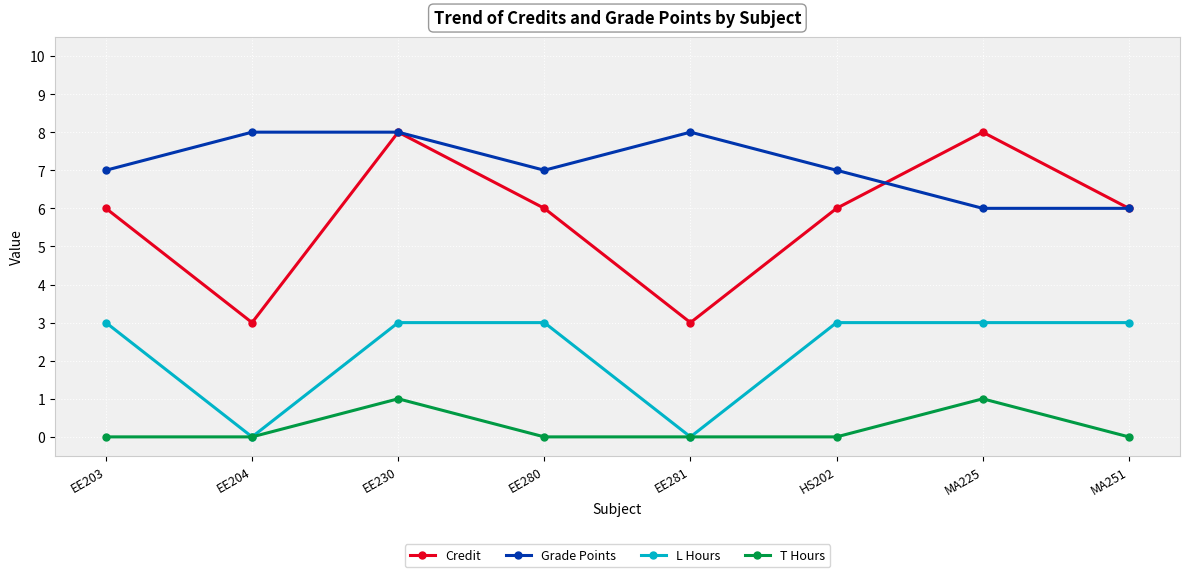

Does the chart display data point markers on the line(s)?

Yes